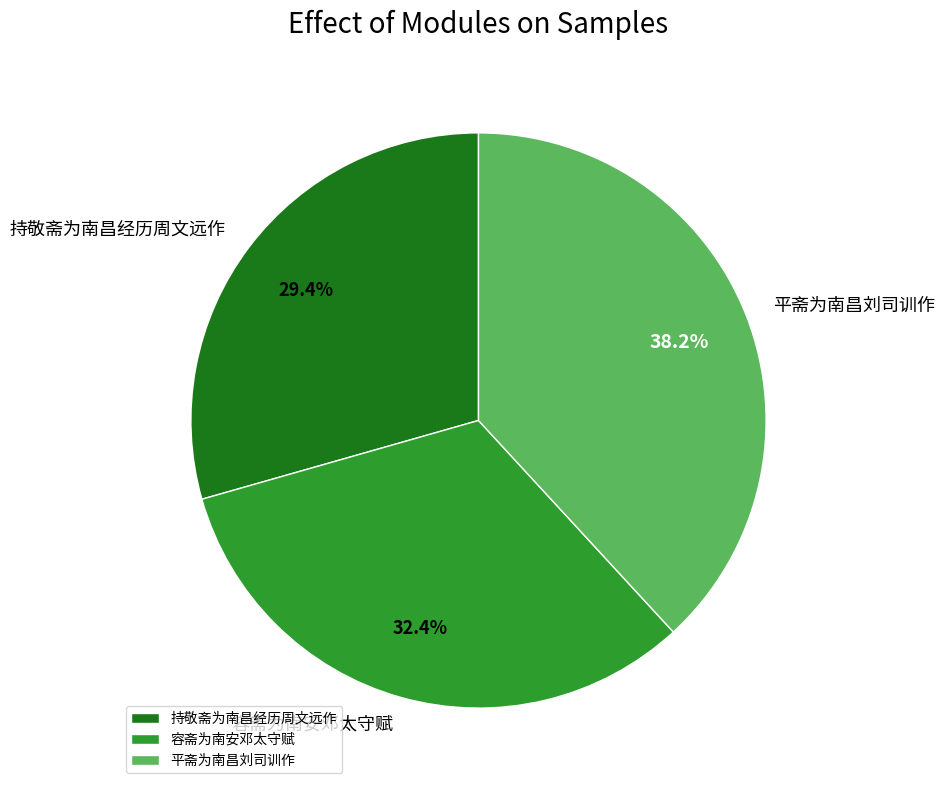

Between 平斋为南昌刘司训作 and 容斋为南安邓太守赋, which is larger?

平斋为南昌刘司训作